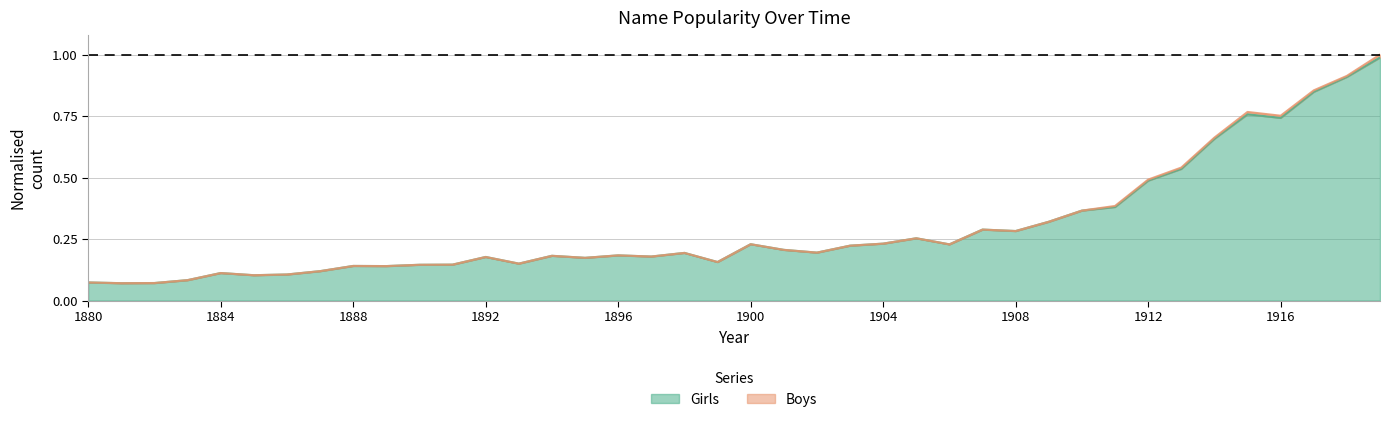

What is the difference between the maximum and minimum values?

0.9